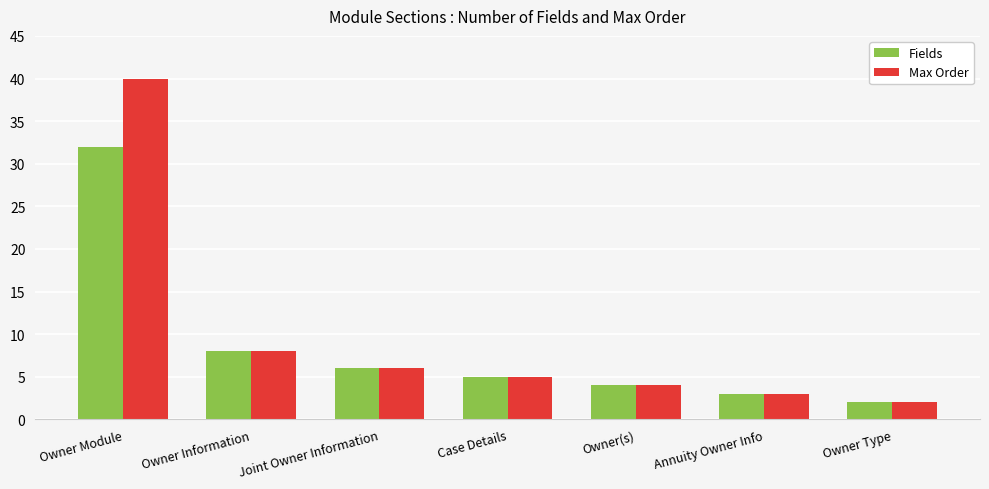

At how many categories does at least one series exceed 26?

1